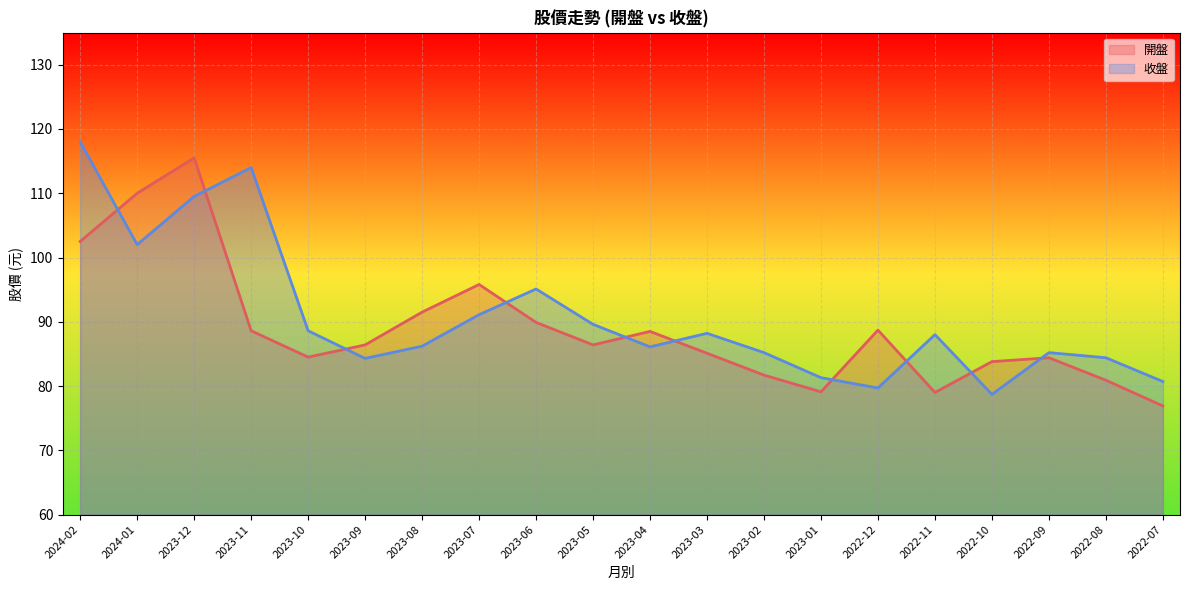

What is the difference between the 收盤 values at 2023-05 and 2022-09?

4.4